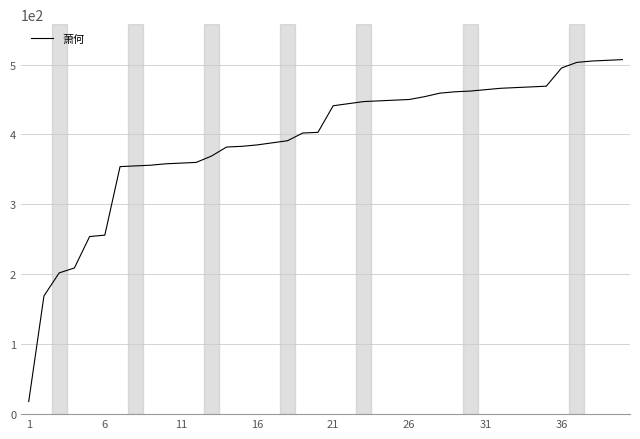

What is the maximum value shown in the chart?

507